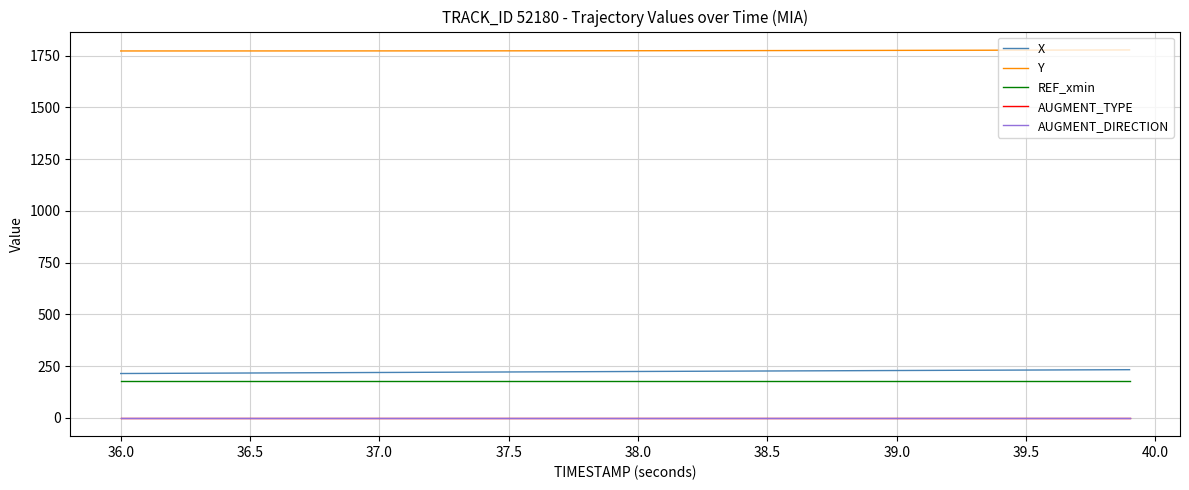

Reading right to left, extract all data points from this chart.

X: 232.3	231.8	231.4	230.9	230.5	230.1	229.6	229.2	228.7	228.3	227.8	227.3	226.9	226.4	226.0	225.5	225.1	224.6	224.1	223.6	223.2	222.7	222.2	221.7	221.2	220.7	220.3	219.8	219.3	218.8	218.3	217.8	217.3	216.8	216.3	215.8	215.3	214.8	214.3	213.8
Y: 1777.0	1776.7	1776.5	1776.2	1776.0	1775.8	1775.5	1775.3	1775.1	1774.8	1774.6	1774.4	1774.2	1774.1	1773.9	1773.7	1773.6	1773.4	1773.3	1773.2	1773.0	1772.9	1772.8	1772.8	1772.7	1772.6	1772.5	1772.5	1772.4	1772.3	1772.3	1772.3	1772.2	1772.2	1772.2	1772.1	1772.1	1772.1	1772.1	1772.1
REF_xmin: 175.8	175.8	175.8	175.8	175.8	175.8	175.8	175.8	175.8	175.8	175.8	175.8	175.8	175.8	175.8	175.8	175.8	175.8	175.8	175.8	175.8	175.8	175.8	175.8	175.8	175.8	175.8	175.8	175.8	175.8	175.8	175.8	175.8	175.8	175.8	175.8	175.8	175.8	175.8	175.8
AUGMENT_TYPE: 0.0	0.0	0.0	0.0	0.0	0.0	0.0	0.0	0.0	0.0	0.0	0.0	0.0	0.0	0.0	0.0	0.0	0.0	0.0	0.0	0.0	0.0	0.0	0.0	0.0	0.0	0.0	0.0	0.0	0.0	0.0	0.0	0.0	0.0	0.0	0.0	0.0	0.0	0.0	0.0
AUGMENT_DIRECTION: 0.0	0.0	0.0	0.0	0.0	0.0	0.0	0.0	0.0	0.0	0.0	0.0	0.0	0.0	0.0	0.0	0.0	0.0	0.0	0.0	0.0	0.0	0.0	0.0	0.0	0.0	0.0	0.0	0.0	0.0	0.0	0.0	0.0	0.0	0.0	0.0	0.0	0.0	0.0	0.0